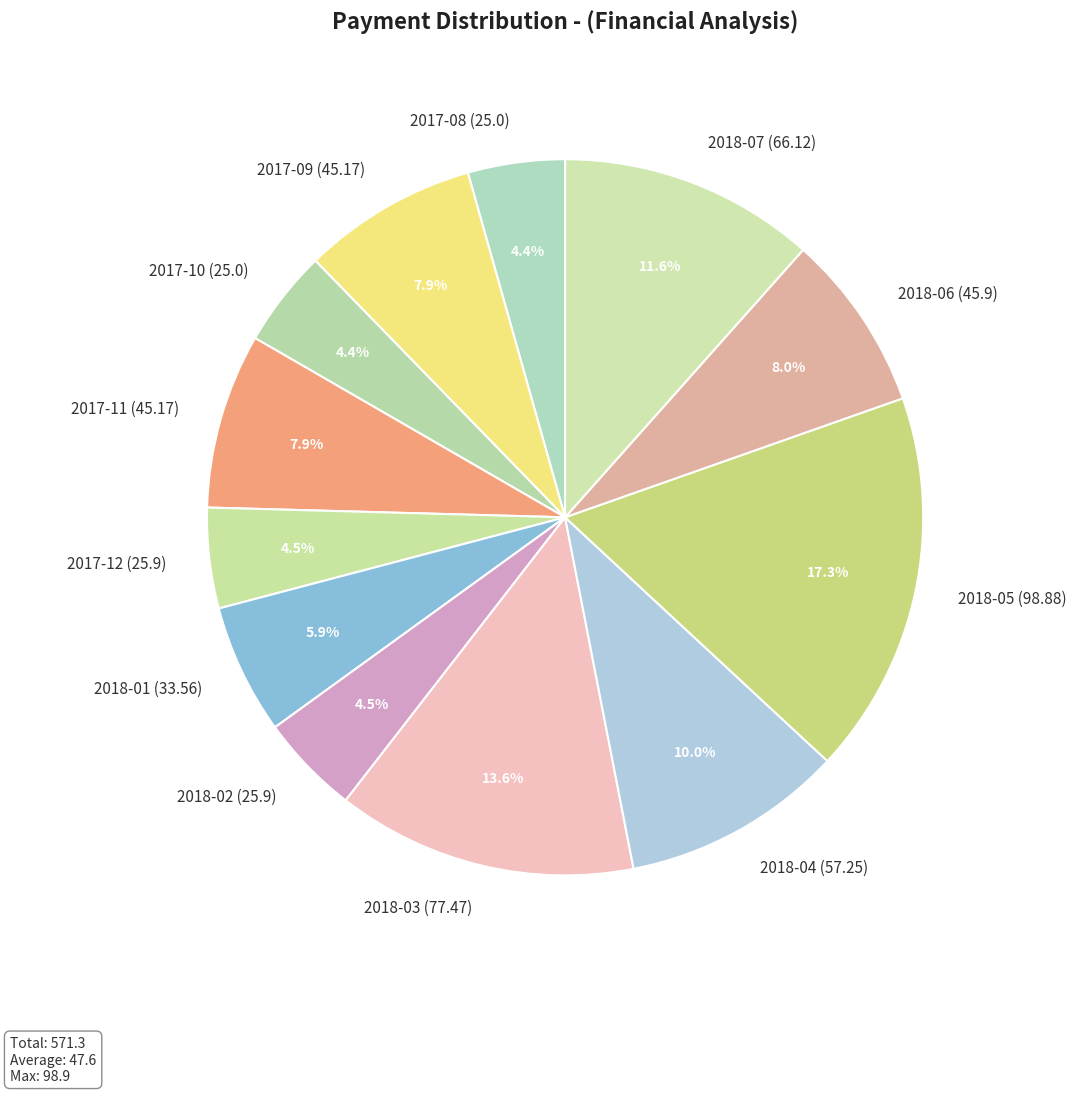

Which slice is the largest?

2018-05 (98.88)